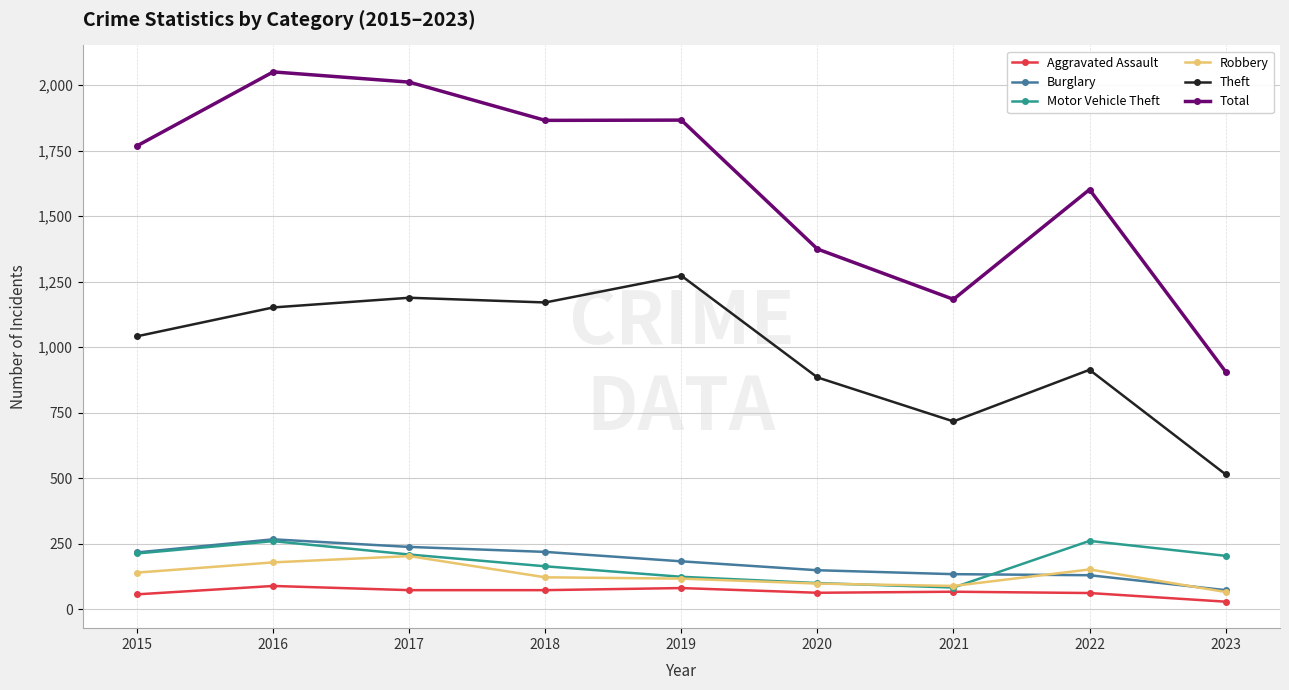

Does the chart have visible grid lines?

Yes